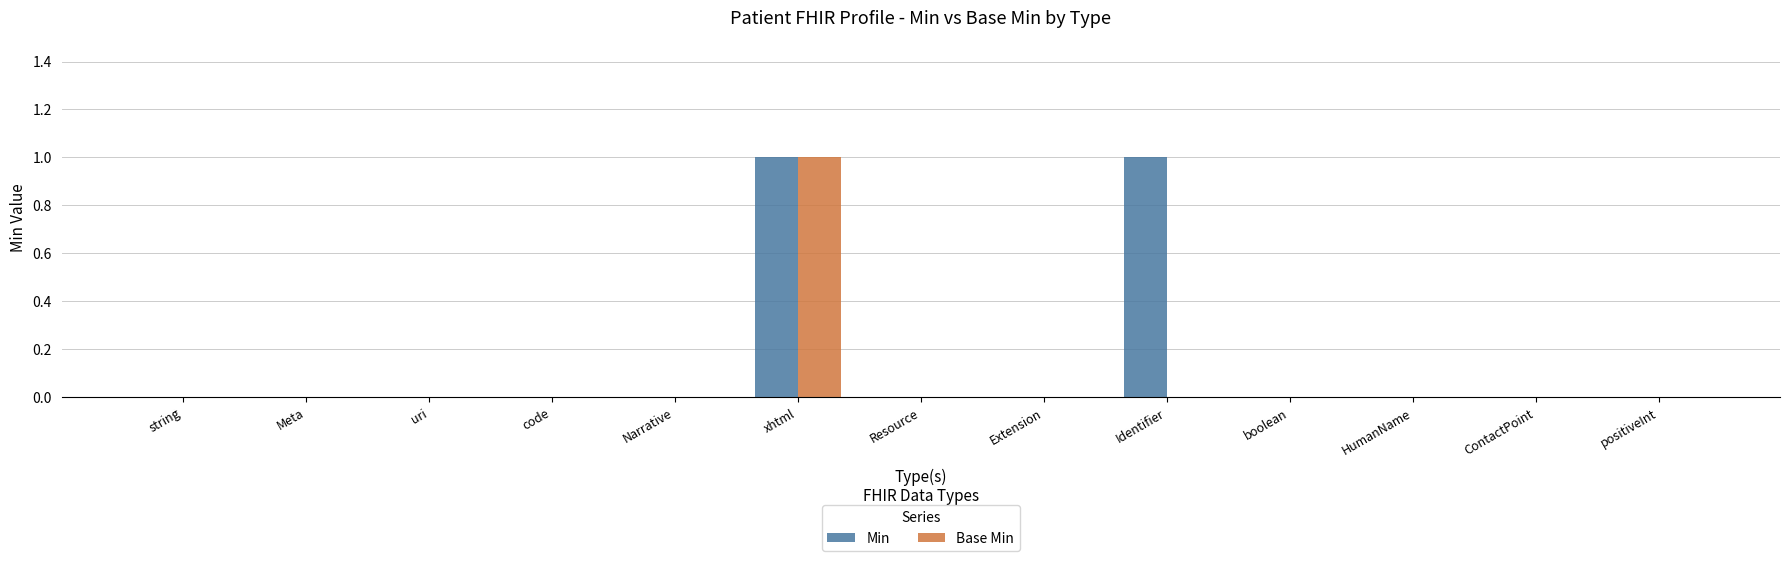

Which category has the highest value in the Base Min series?

xhtml